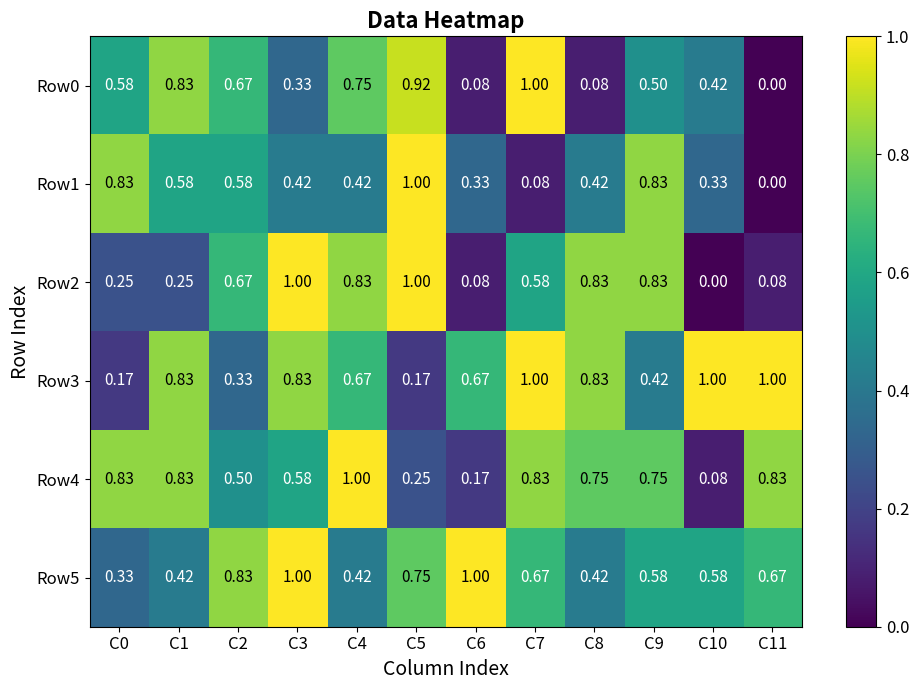

Is the value of Row2 at C2 greater than the value of Row5 at C6?

No